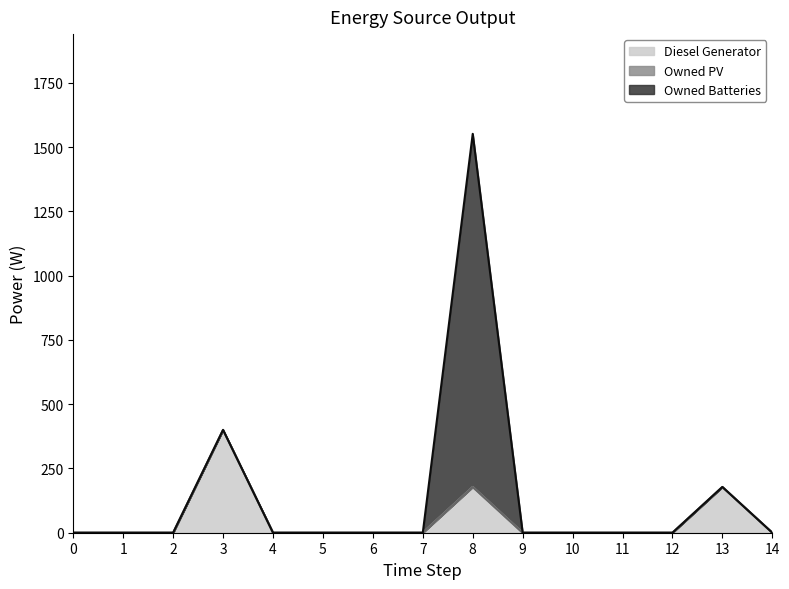

List the labels in order of Owned Batteries value, largest first.

8, 0, 1, 2, 3, 4, 5, 6, 7, 9, 10, 11, 12, 13, 14